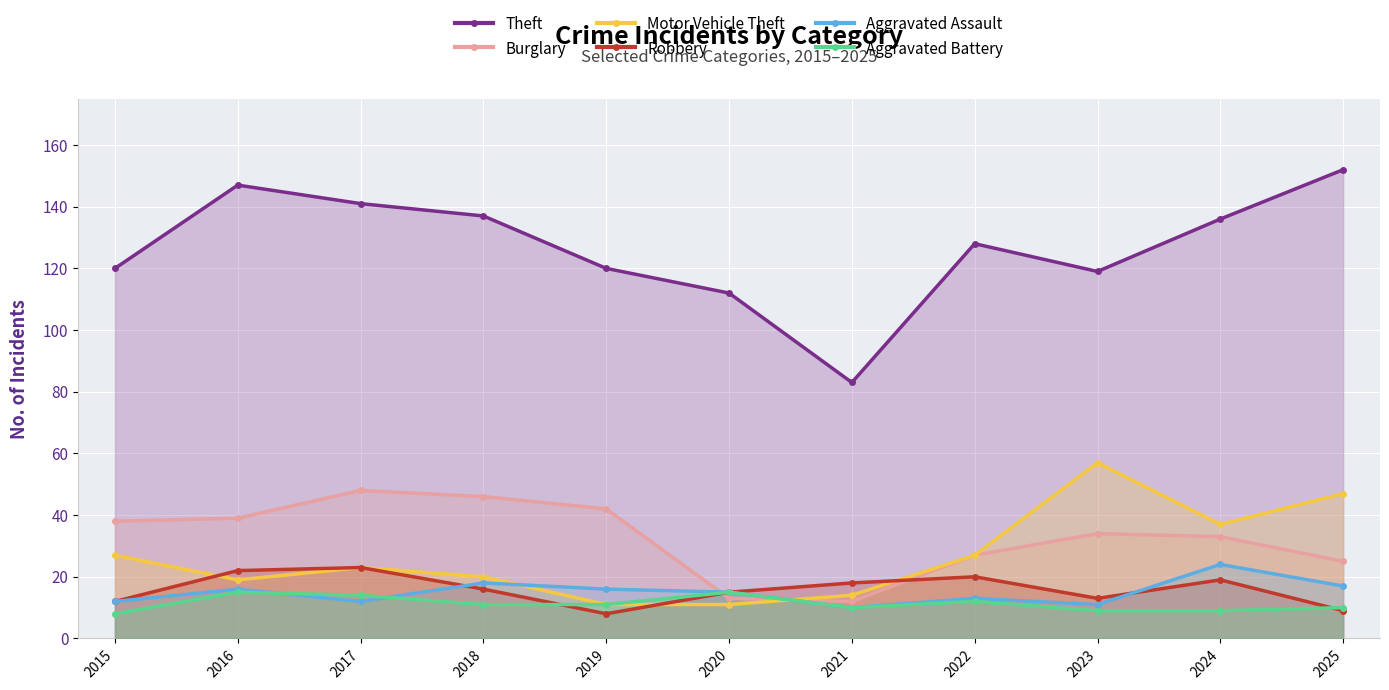

The Aggravated Assault series shows 13 at 2022. True or false?

True